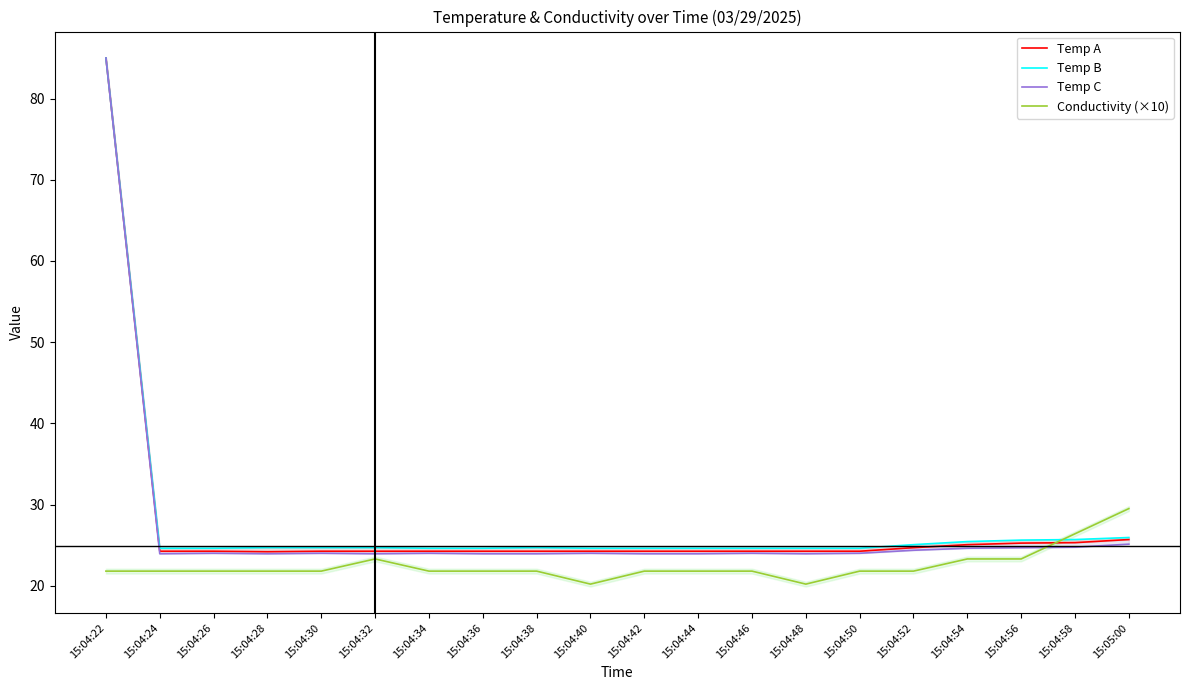

What value does the Temp A series have at 15:04:42?

24.2